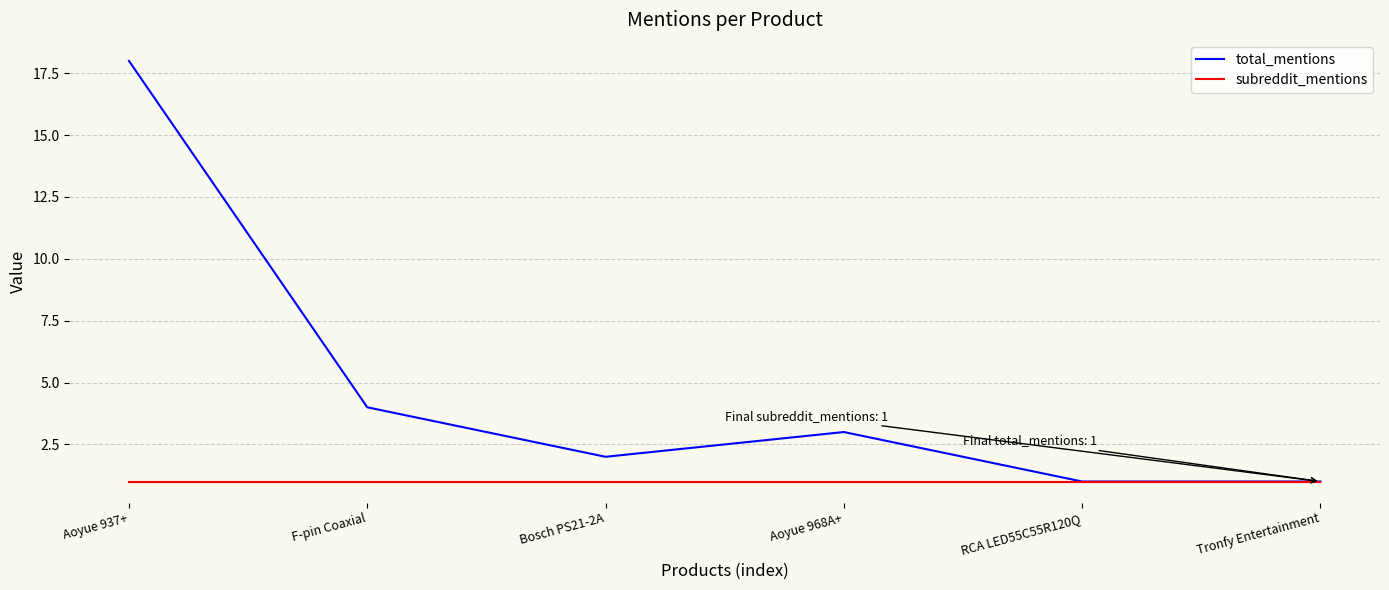

Which series has the largest range (max minus min)?

total_mentions